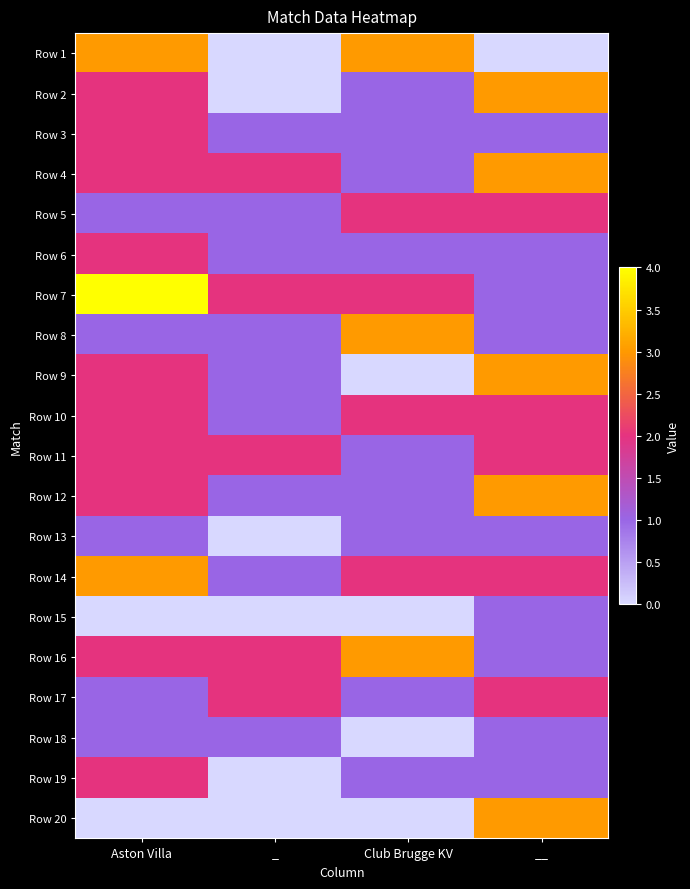

Reading left to right, list all the values displayed in this chart.

Row 1: Aston Villa=3	_=0	Club Brugge KV=3	__=0
Row 2: Aston Villa=2	_=0	Club Brugge KV=1	__=3
Row 3: Aston Villa=2	_=1	Club Brugge KV=1	__=1
Row 4: Aston Villa=2	_=2	Club Brugge KV=1	__=3
Row 5: Aston Villa=1	_=1	Club Brugge KV=2	__=2
Row 6: Aston Villa=2	_=1	Club Brugge KV=1	__=1
Row 7: Aston Villa=4	_=2	Club Brugge KV=2	__=1
Row 8: Aston Villa=1	_=1	Club Brugge KV=3	__=1
Row 9: Aston Villa=2	_=1	Club Brugge KV=0	__=3
Row 10: Aston Villa=2	_=1	Club Brugge KV=2	__=2
Row 11: Aston Villa=2	_=2	Club Brugge KV=1	__=2
Row 12: Aston Villa=2	_=1	Club Brugge KV=1	__=3
Row 13: Aston Villa=1	_=0	Club Brugge KV=1	__=1
Row 14: Aston Villa=3	_=1	Club Brugge KV=2	__=2
Row 15: Aston Villa=0	_=0	Club Brugge KV=0	__=1
Row 16: Aston Villa=2	_=2	Club Brugge KV=3	__=1
Row 17: Aston Villa=1	_=2	Club Brugge KV=1	__=2
Row 18: Aston Villa=1	_=1	Club Brugge KV=0	__=1
Row 19: Aston Villa=2	_=0	Club Brugge KV=1	__=1
Row 20: Aston Villa=0	_=0	Club Brugge KV=0	__=3